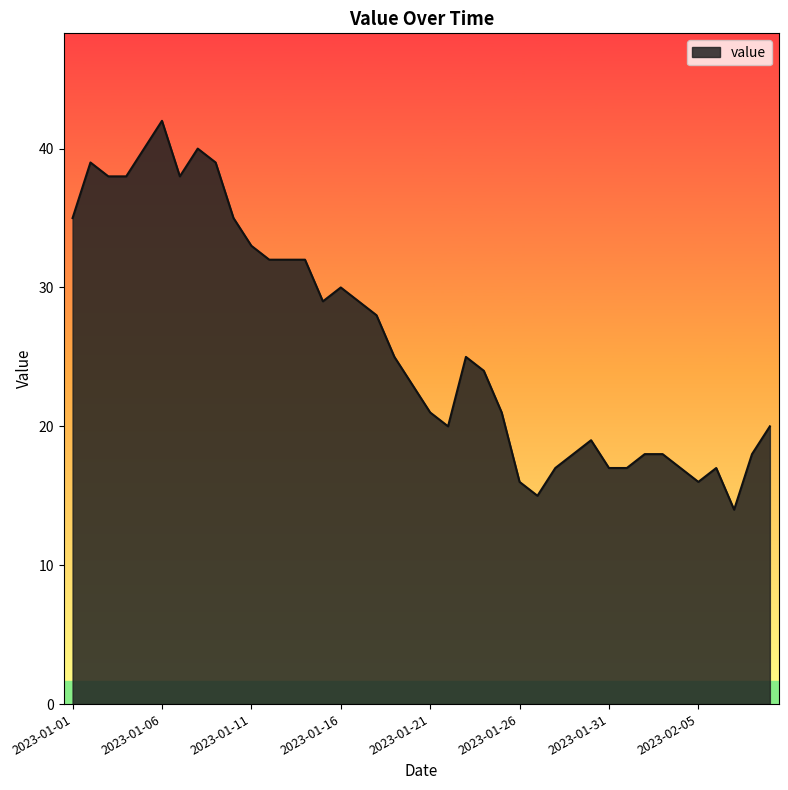

What is the minimum value shown in the chart?

14